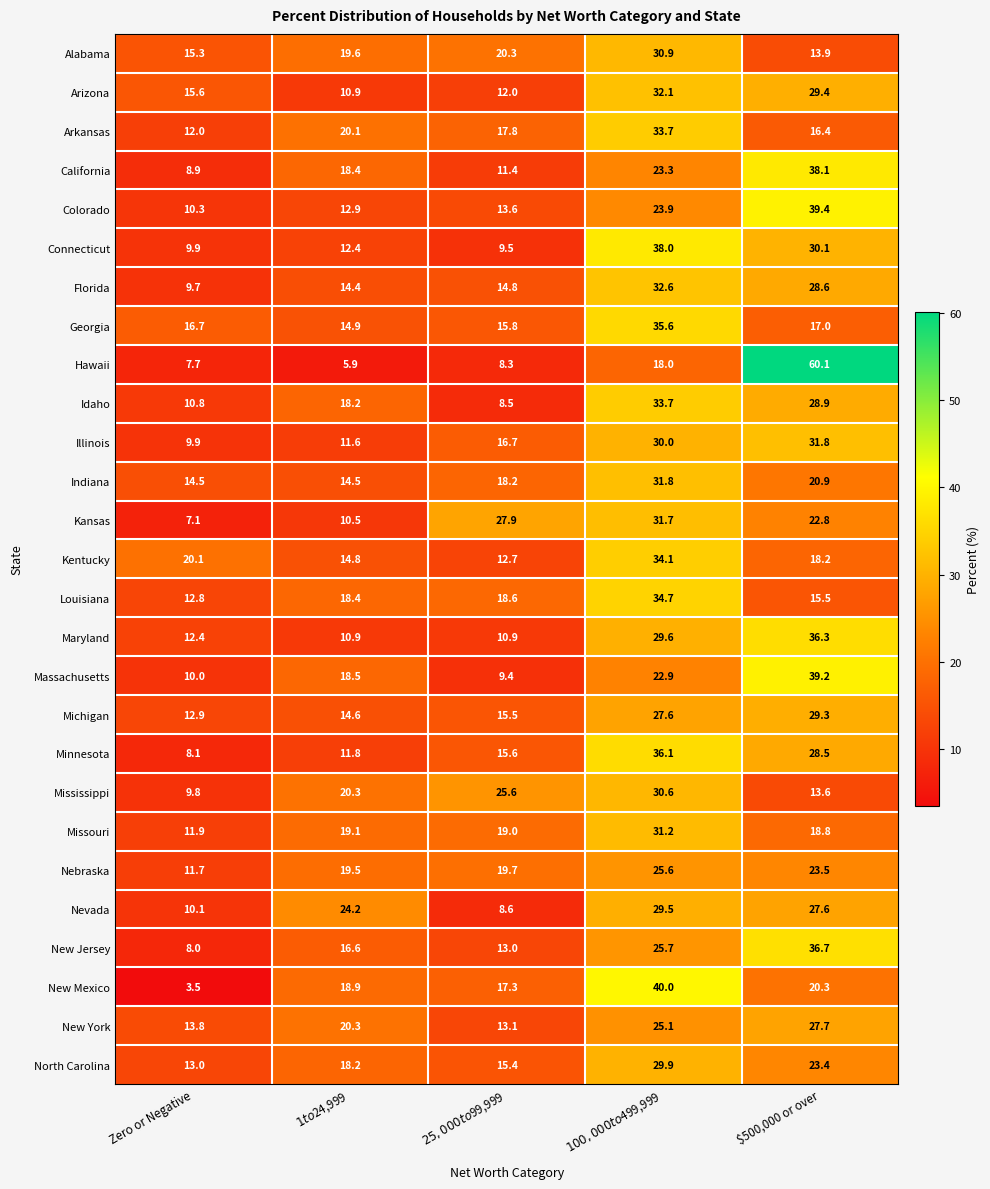

What is the difference between the maximum and second lowest values in the New Jersey series?

23.7